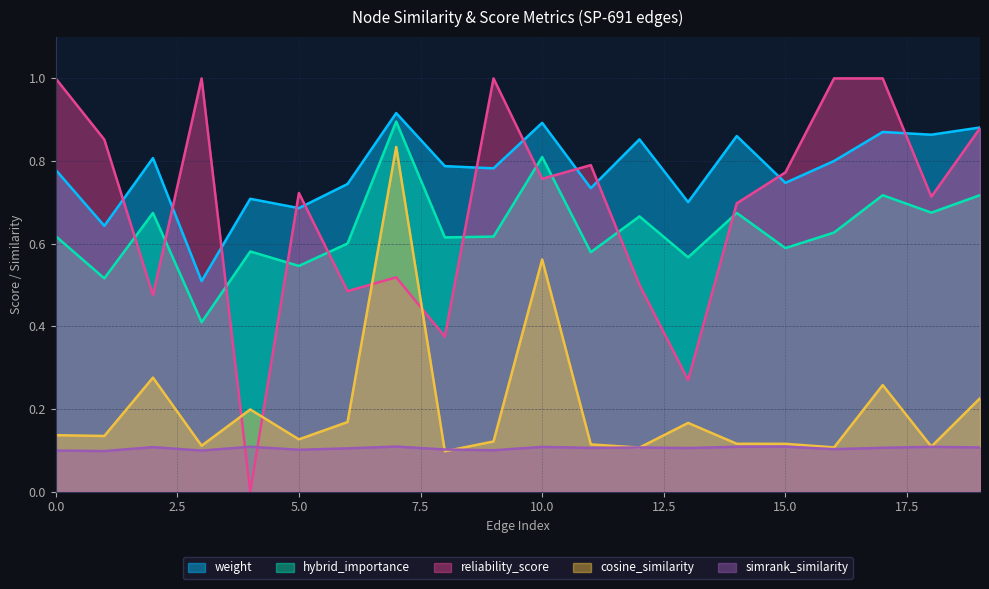

Rank the series at 4 from highest to lowest value.

weight, hybrid_importance, cosine_similarity_to_test_node, simrank_similarity_to_test_node, reliability_score